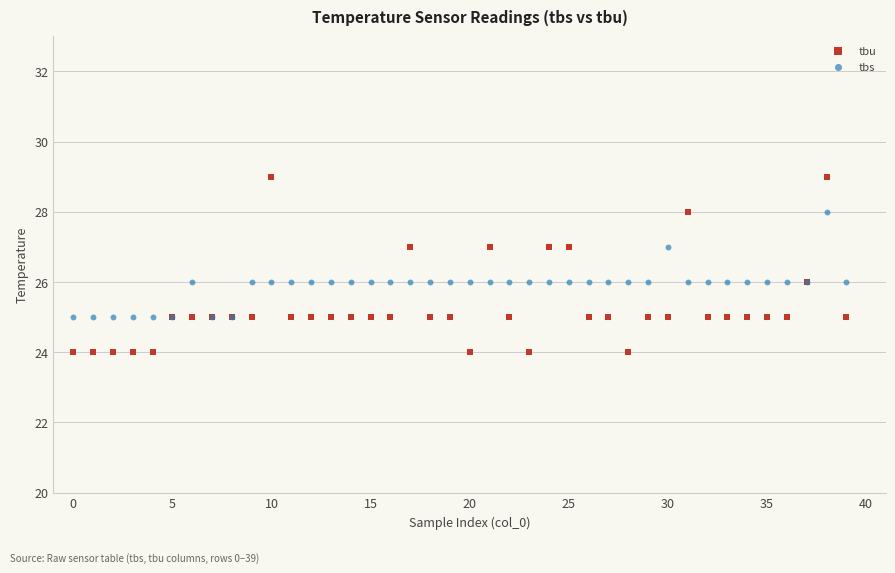

Which series has the widest spread of Y values?

tbu